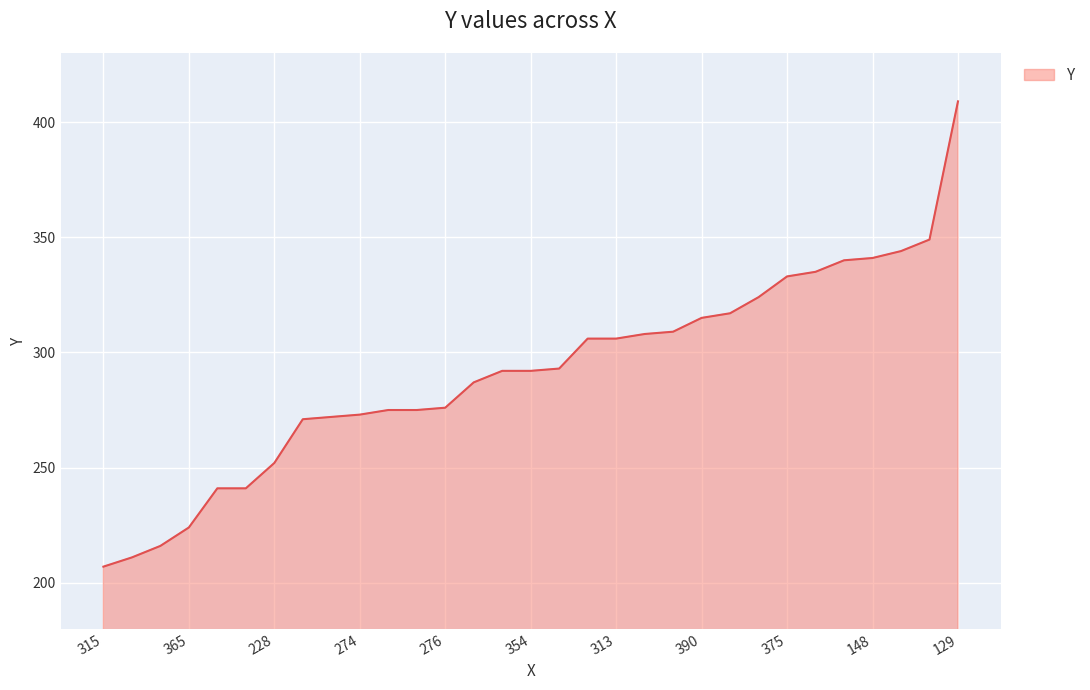

What is the smallest value displayed?

207